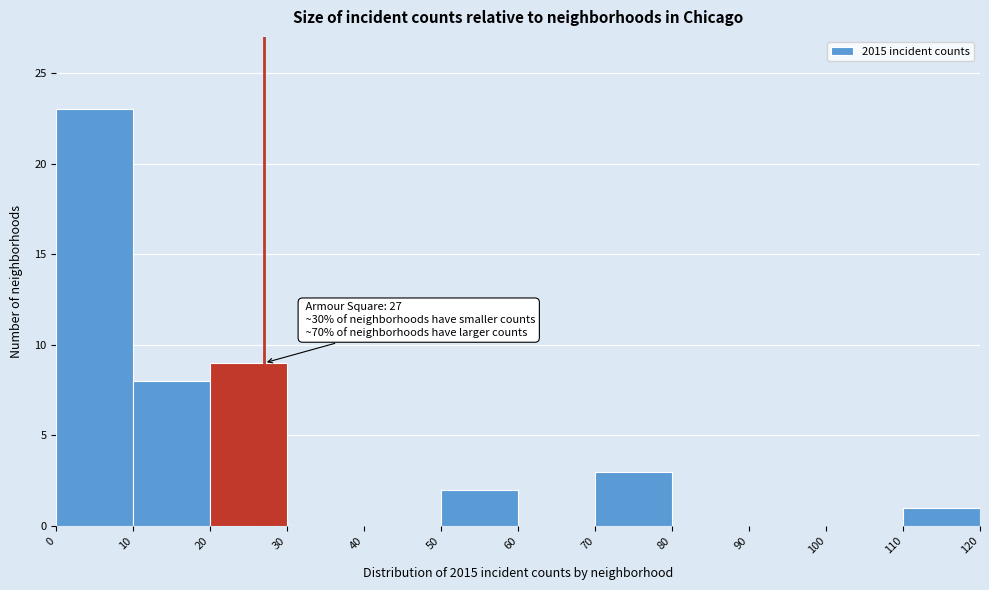

Which range on the x-axis has the tallest bar?

0 to 10